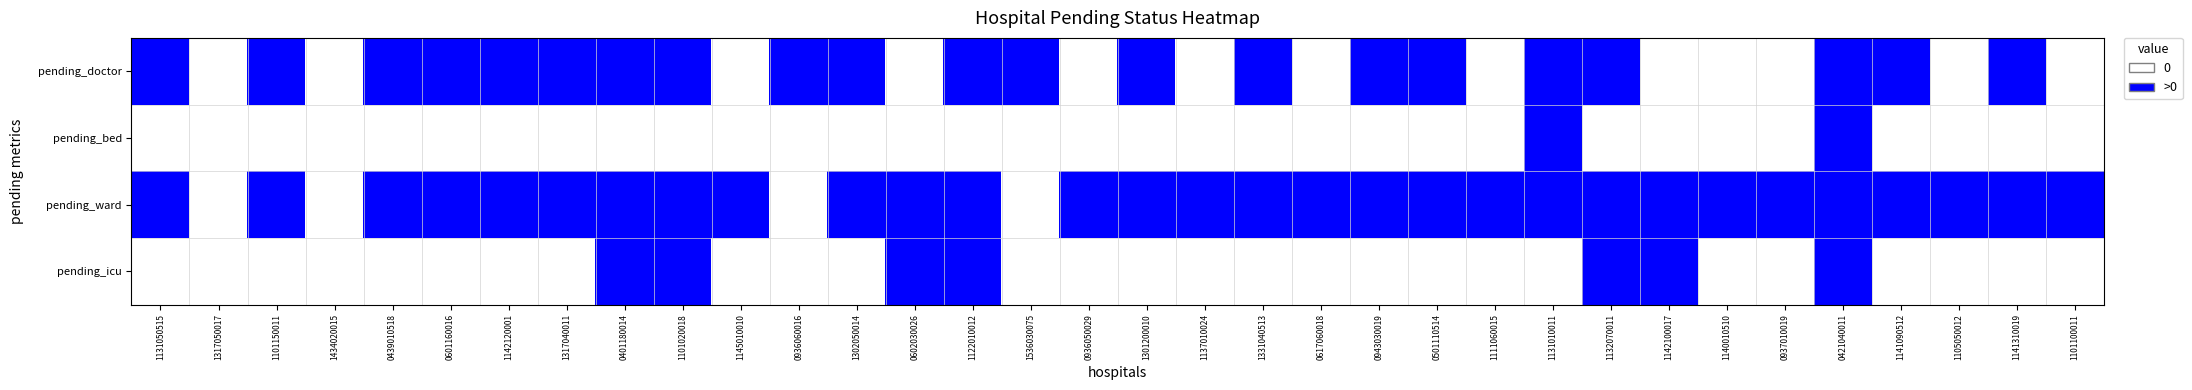

Reading left to right, list all the values displayed in this chart.

pending_doctor: 1131050515=1	1317050017=0	1101150011=1	1434020015=0	0439010518=1	0601160016=1	1142120001=1	1317040011=1	0401180014=1	1101020018=1	1145010010=0	0936060016=1	1302050014=1	0602030026=0	1122010012=1	1536030075=1	0936050029=0	1301200010=1	1137010024=0	1331040513=1	0617060018=0	0943030019=1	0501110514=1	1111060015=0	1131010011=1	1132070011=1	1142100017=0	1140010510=0	0937010019=0	0421040011=1	1141090512=1	1105050012=0	1141310019=1	1101100011=0
pending_bed: 1131050515=0	1317050017=0	1101150011=0	1434020015=0	0439010518=0	0601160016=0	1142120001=0	1317040011=0	0401180014=0	1101020018=0	1145010010=0	0936060016=0	1302050014=0	0602030026=0	1122010012=0	1536030075=0	0936050029=0	1301200010=0	1137010024=0	1331040513=0	0617060018=0	0943030019=0	0501110514=0	1111060015=0	1131010011=1	1132070011=0	1142100017=0	1140010510=0	0937010019=0	0421040011=1	1141090512=0	1105050012=0	1141310019=0	1101100011=0
pending_ward: 1131050515=1	1317050017=0	1101150011=1	1434020015=0	0439010518=1	0601160016=1	1142120001=1	1317040011=1	0401180014=1	1101020018=1	1145010010=1	0936060016=0	1302050014=1	0602030026=1	1122010012=1	1536030075=0	0936050029=1	1301200010=1	1137010024=1	1331040513=1	0617060018=1	0943030019=1	0501110514=1	1111060015=1	1131010011=1	1132070011=1	1142100017=1	1140010510=1	0937010019=1	0421040011=1	1141090512=1	1105050012=1	1141310019=1	1101100011=1
pending_icu: 1131050515=0	1317050017=0	1101150011=0	1434020015=0	0439010518=0	0601160016=0	1142120001=0	1317040011=0	0401180014=1	1101020018=1	1145010010=0	0936060016=0	1302050014=0	0602030026=1	1122010012=1	1536030075=0	0936050029=0	1301200010=0	1137010024=0	1331040513=0	0617060018=0	0943030019=0	0501110514=0	1111060015=0	1131010011=0	1132070011=1	1142100017=1	1140010510=0	0937010019=0	0421040011=1	1141090512=0	1105050012=0	1141310019=0	1101100011=0